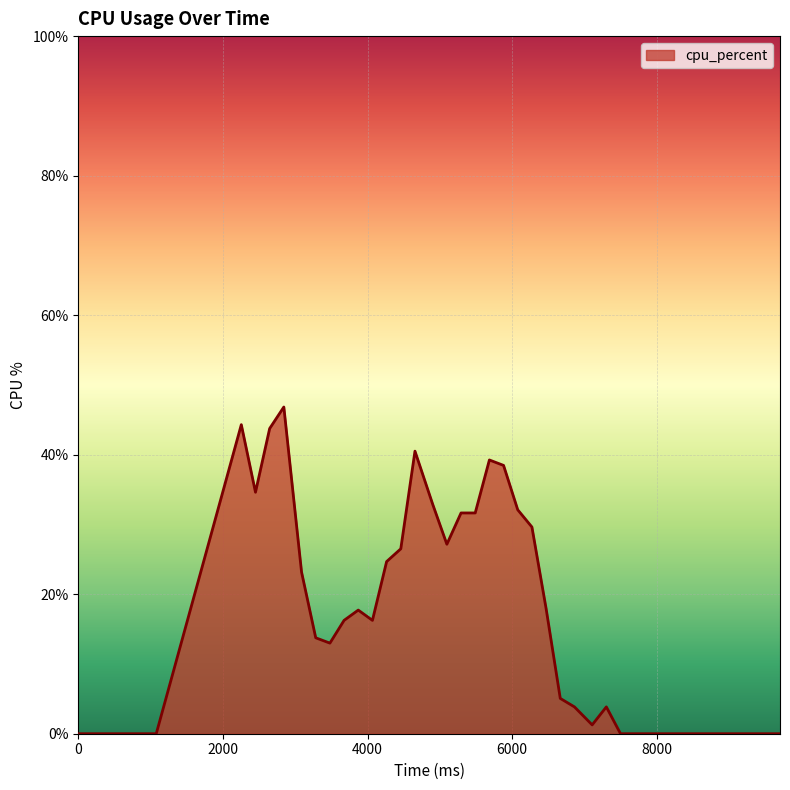

What is the greatest value displayed?

46.8